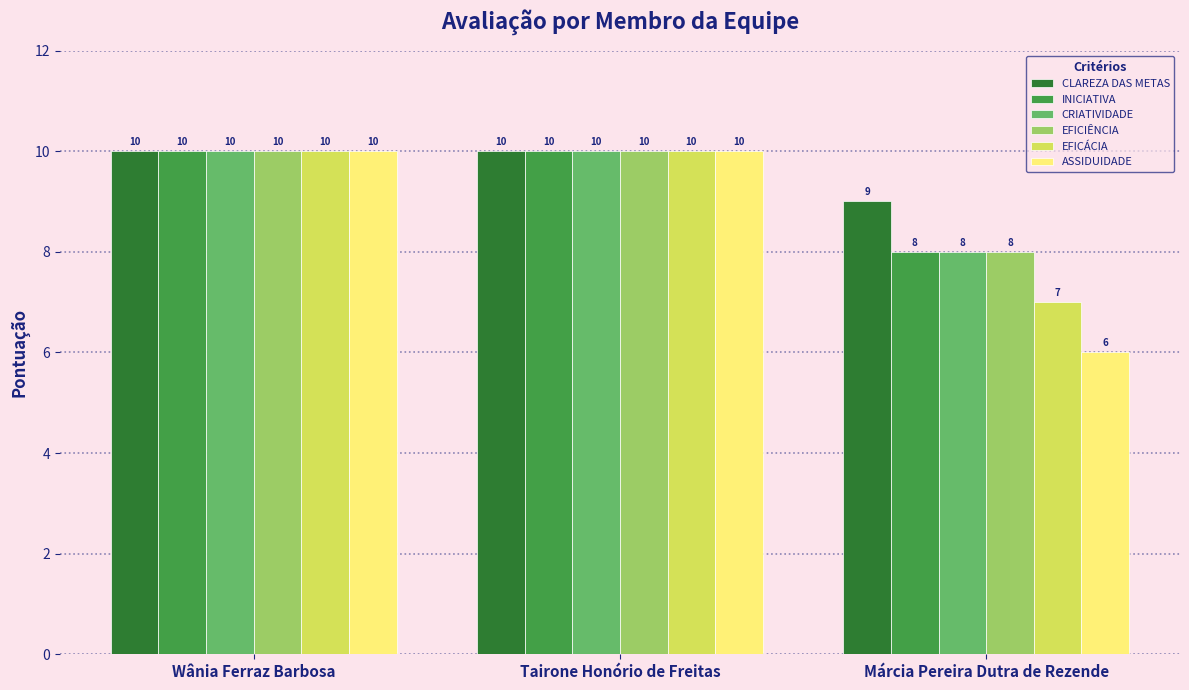

What are all the series names shown in the legend?

CLAREZA DAS METAS, INICIATIVA, CRIATIVIDADE, EFICIÊNCIA, EFICÁCIA, ASSIDUIDADE